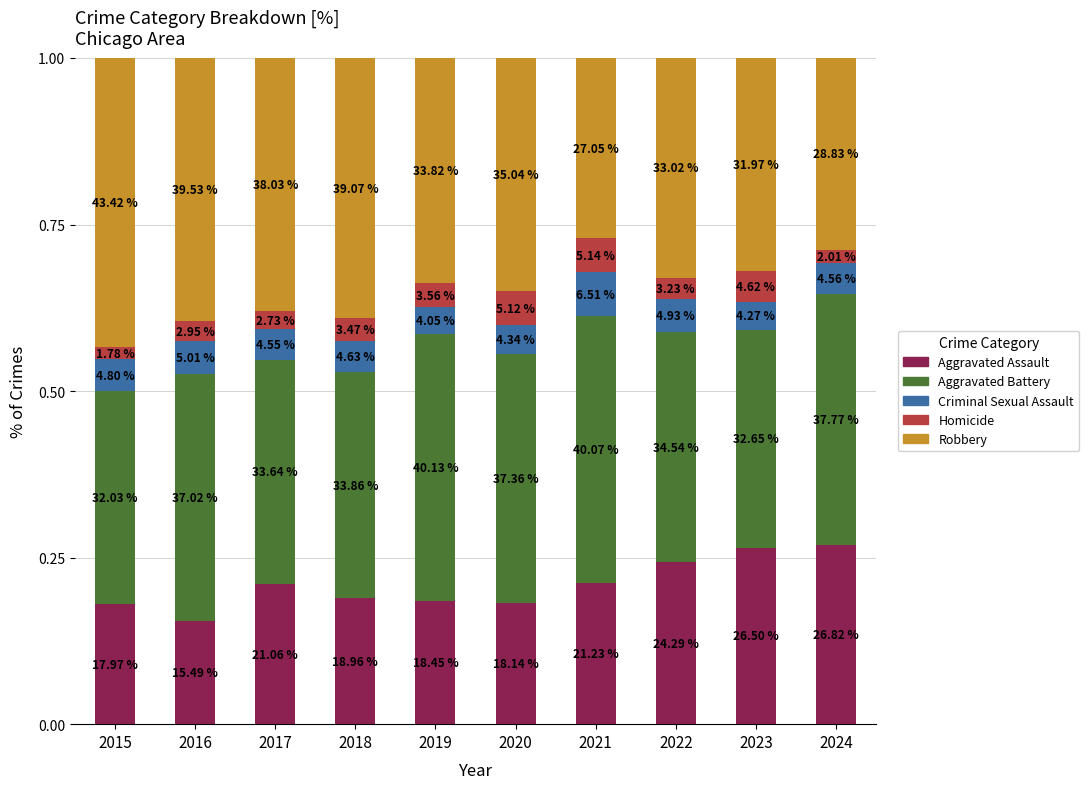

Does the chart contain stacked bars?

Yes